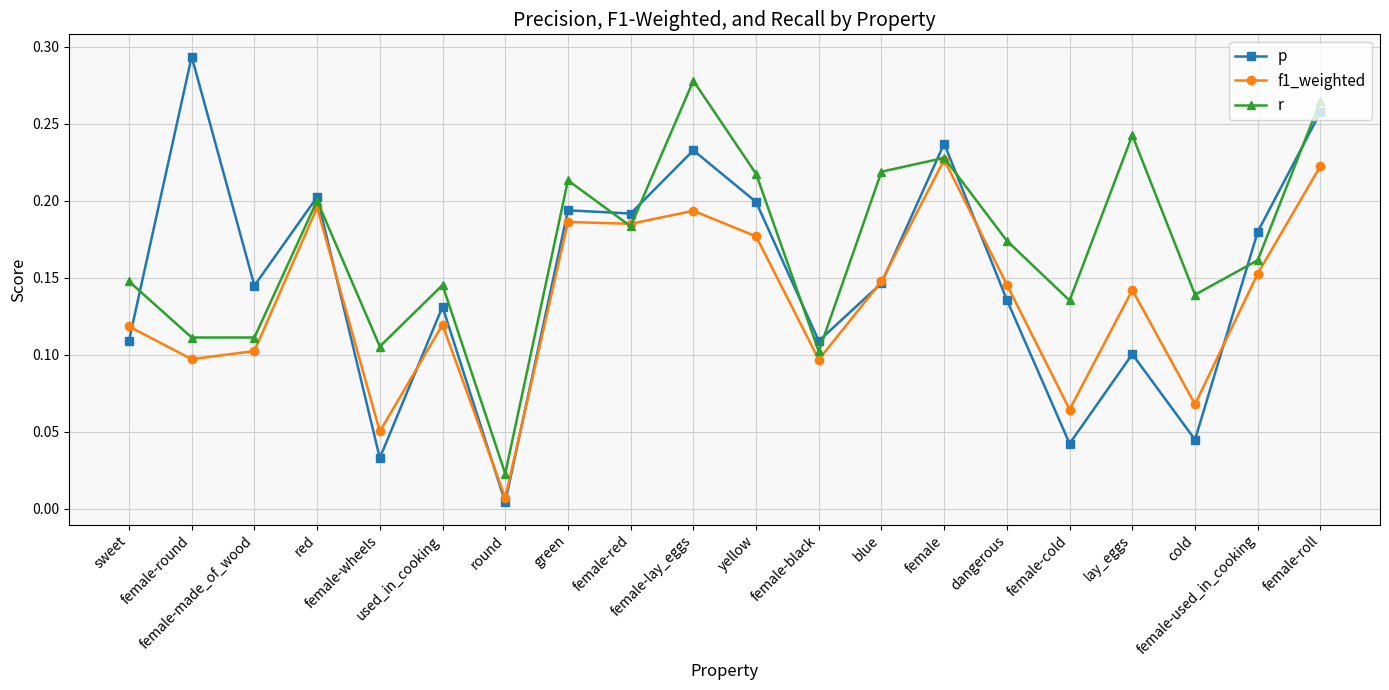

Rank the series by their maximum value, from lowest to highest.

f1_weighted, r, p